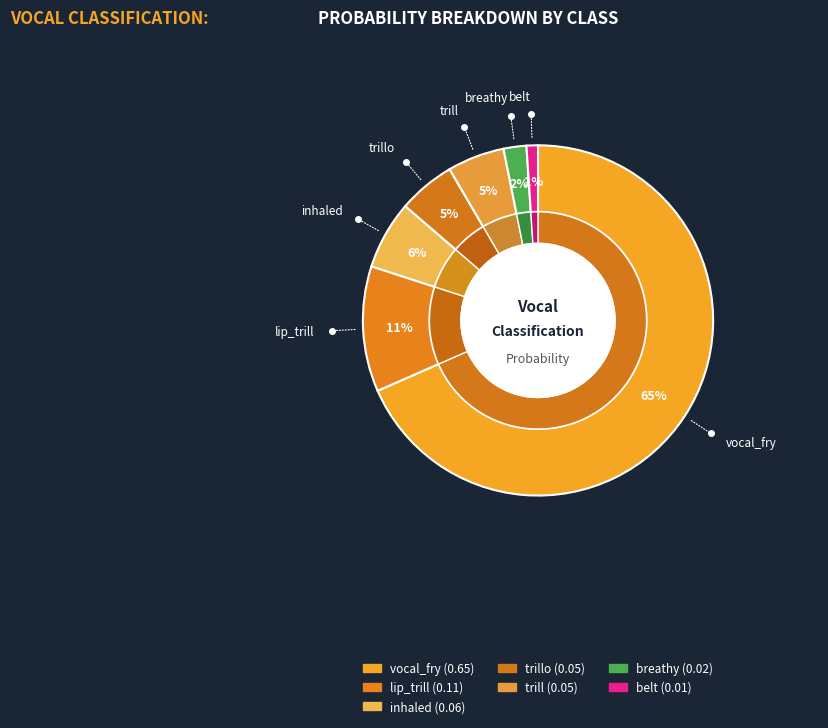

Rank the categories by value from highest to lowest.

vocal_fry, lip_trill, inhaled, trillo, trill, breathy, belt